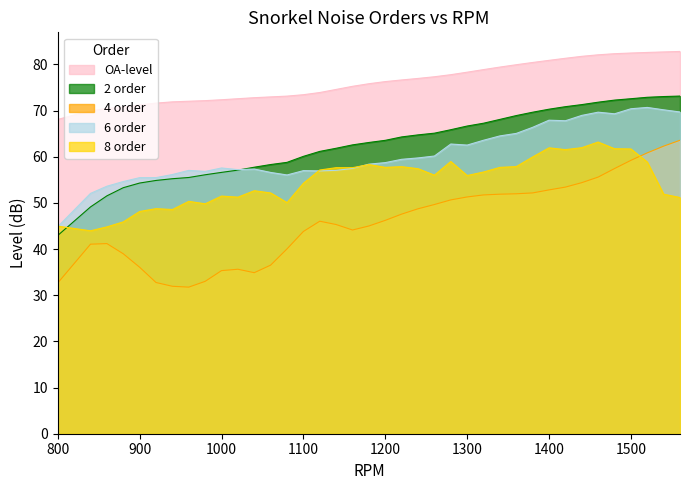

Which series has the widest spread of values?

4 order